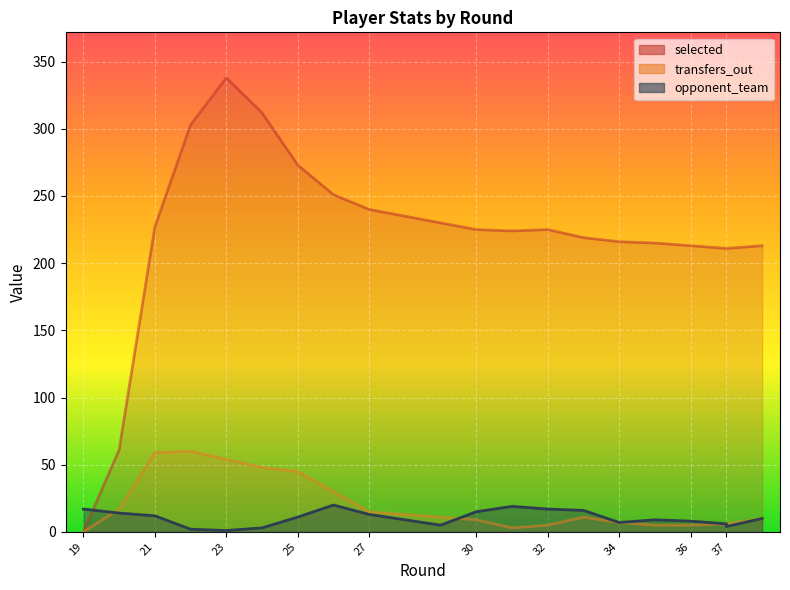

Where does the transfers_out series first go above 11?

20